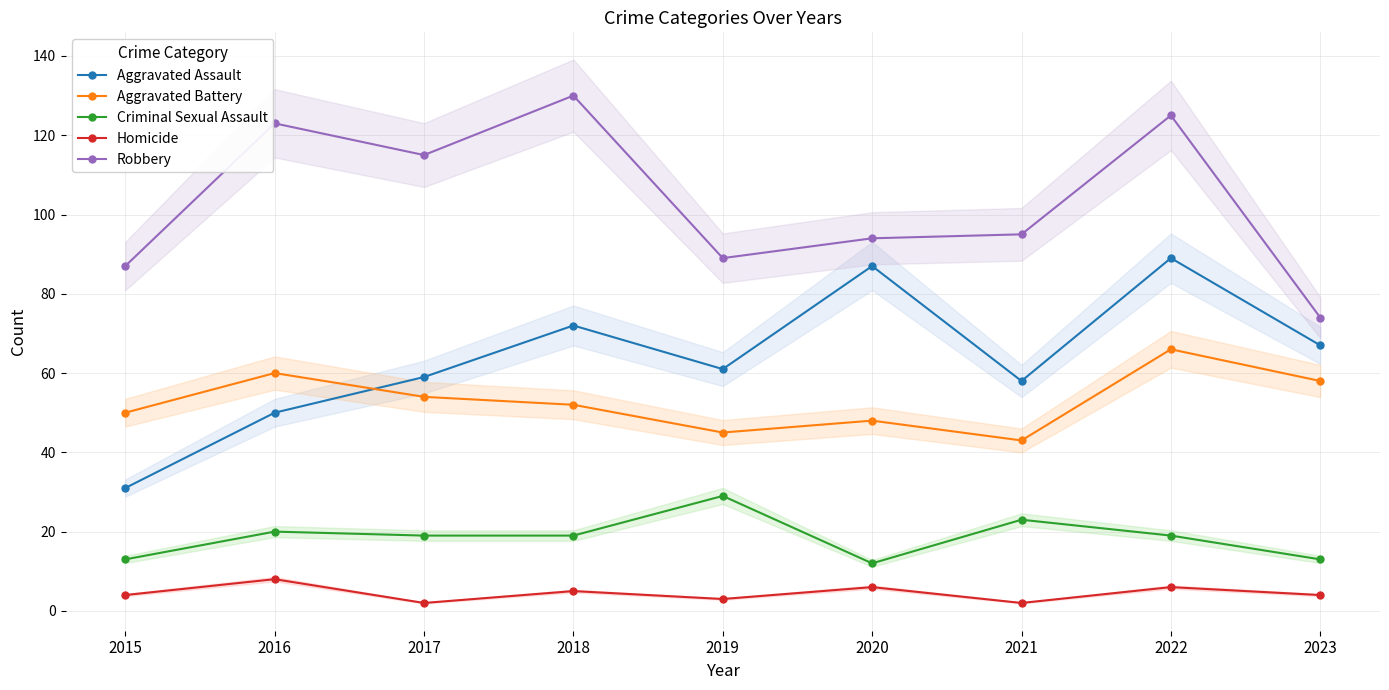

At 2015, list the series in order from largest to smallest.

Robbery, Aggravated Battery, Aggravated Assault, Criminal Sexual Assault, Homicide